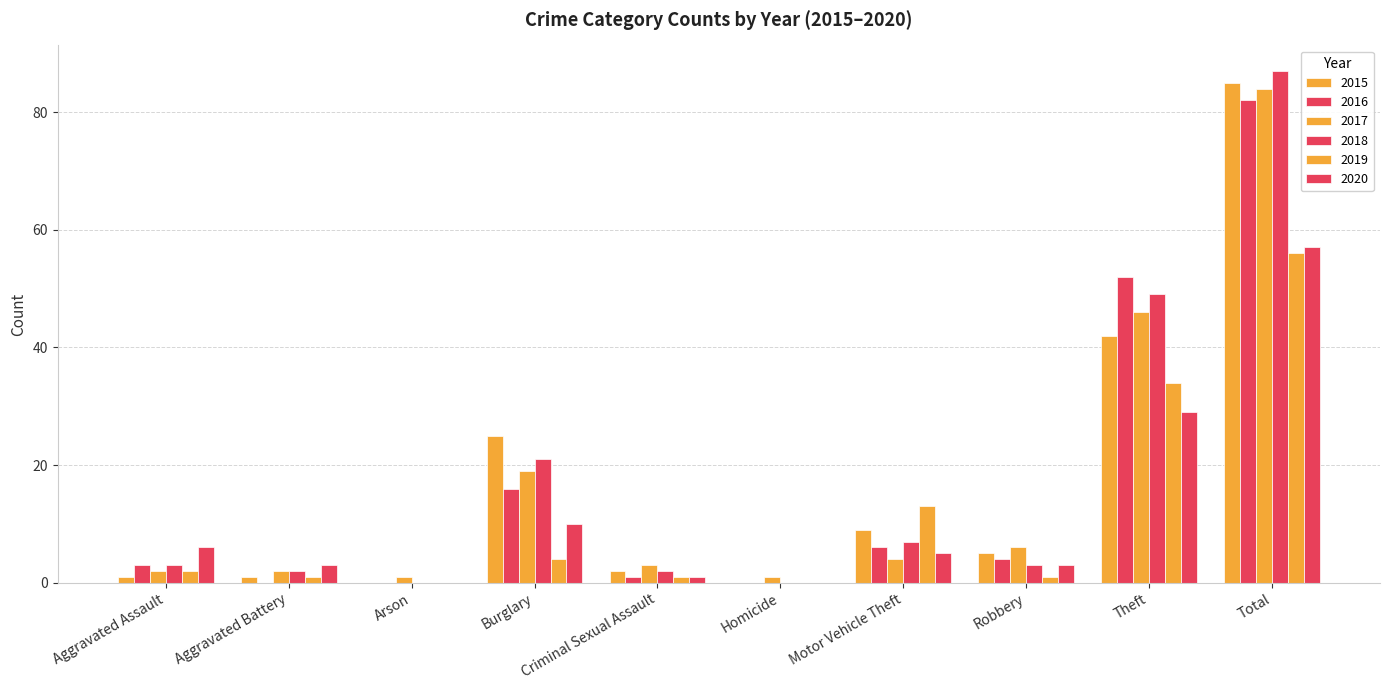

Are the bars grouped side by side (vs. stacked)?

Yes